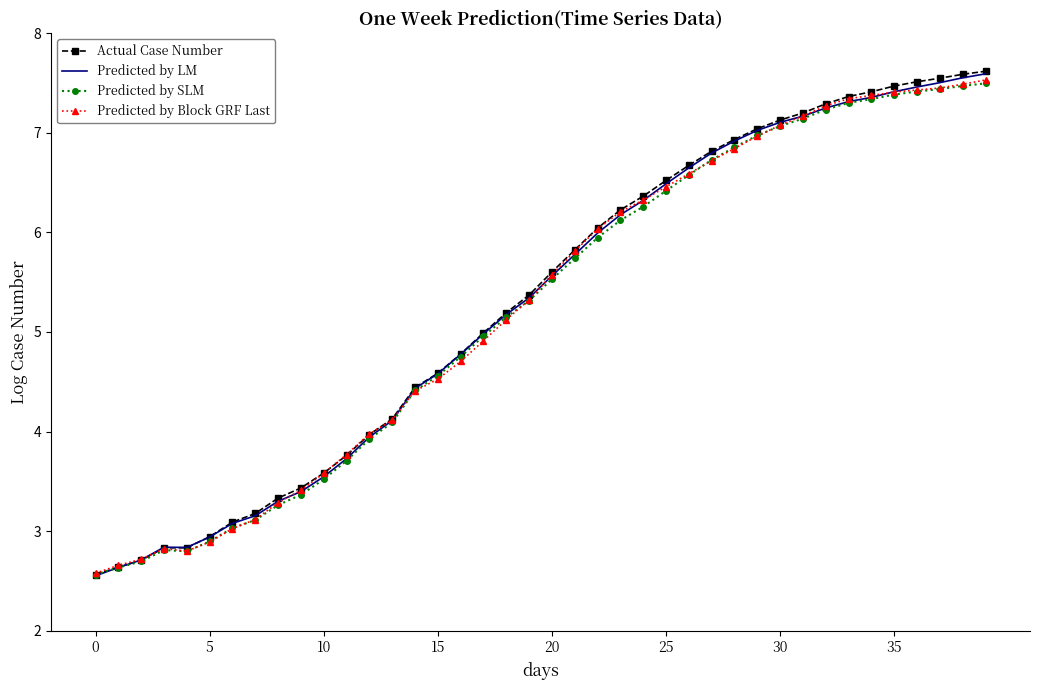

Which series has the largest range (max minus min)?

Actual Case Number